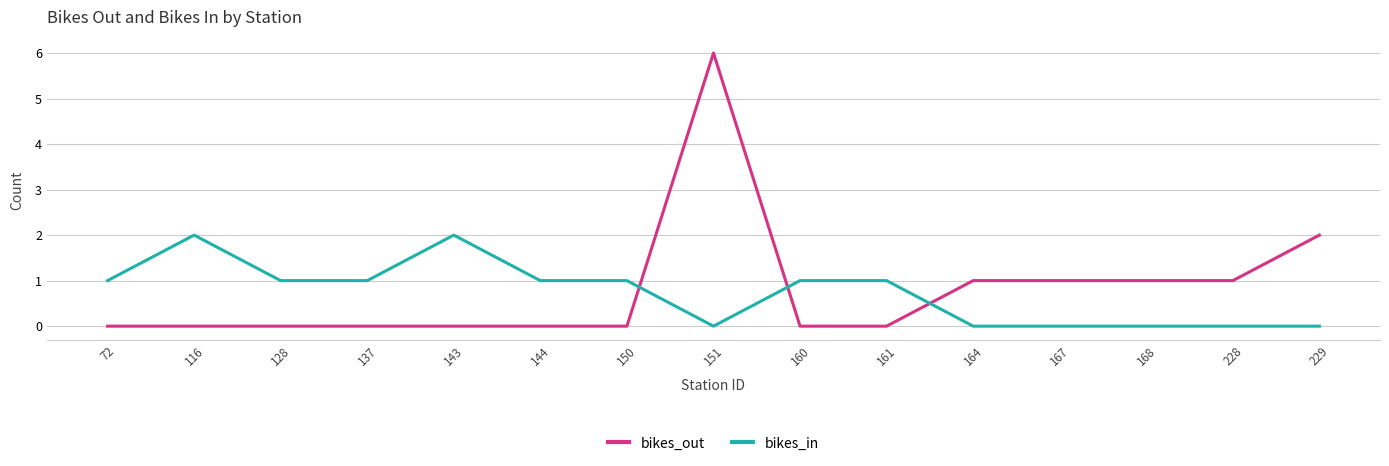

Where is the first local maximum for bikes_in?

116